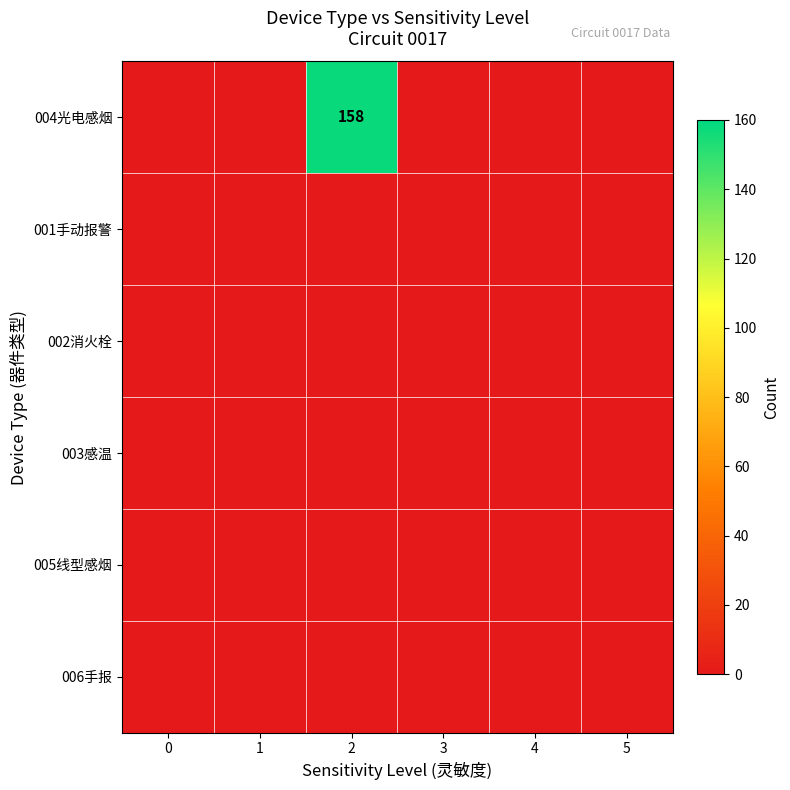

The 004光电感烟 series shows 0 at 3. True or false?

True